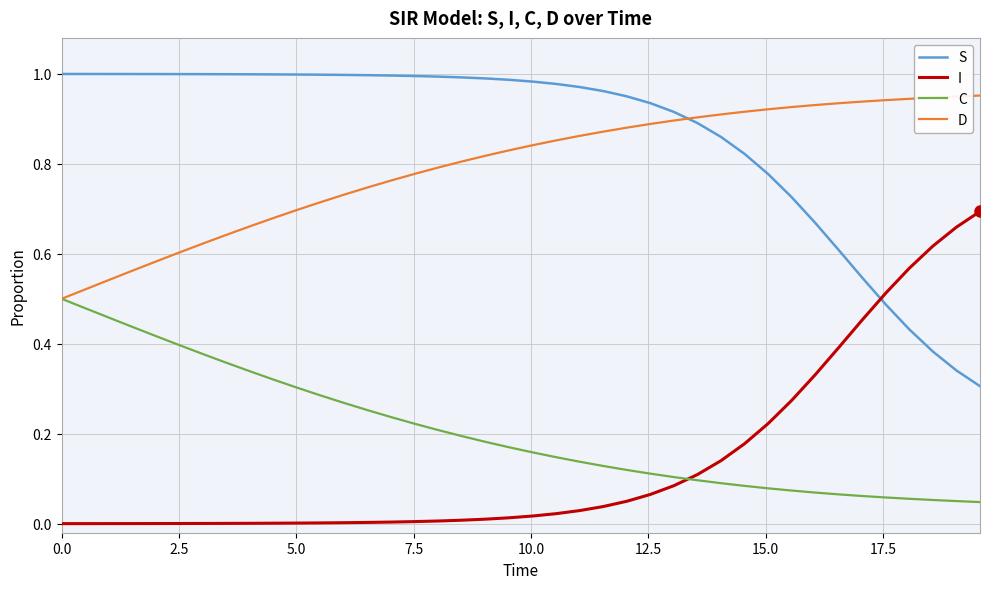

True or false: C and S intersect in this chart.

False